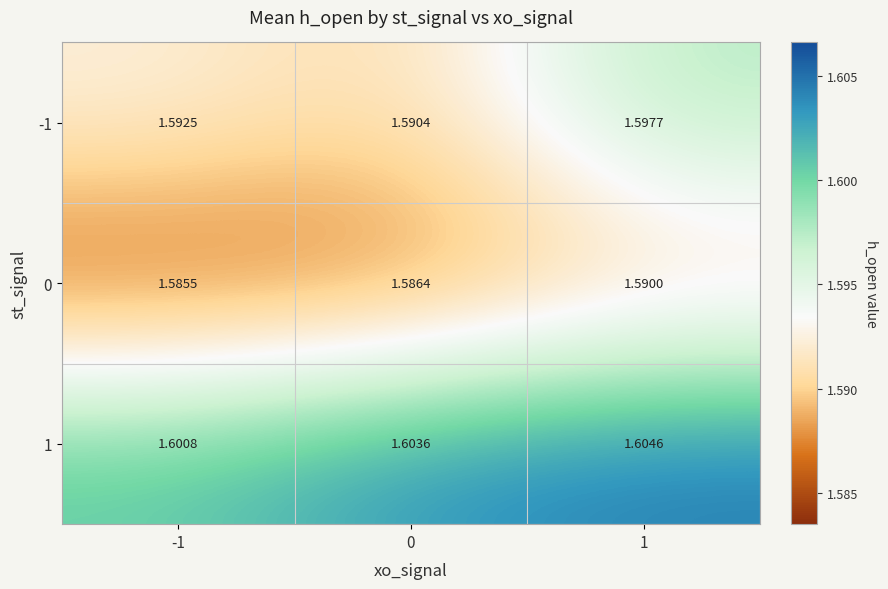

Rank the series by their average value, from lowest to highest.

0, -1, 1